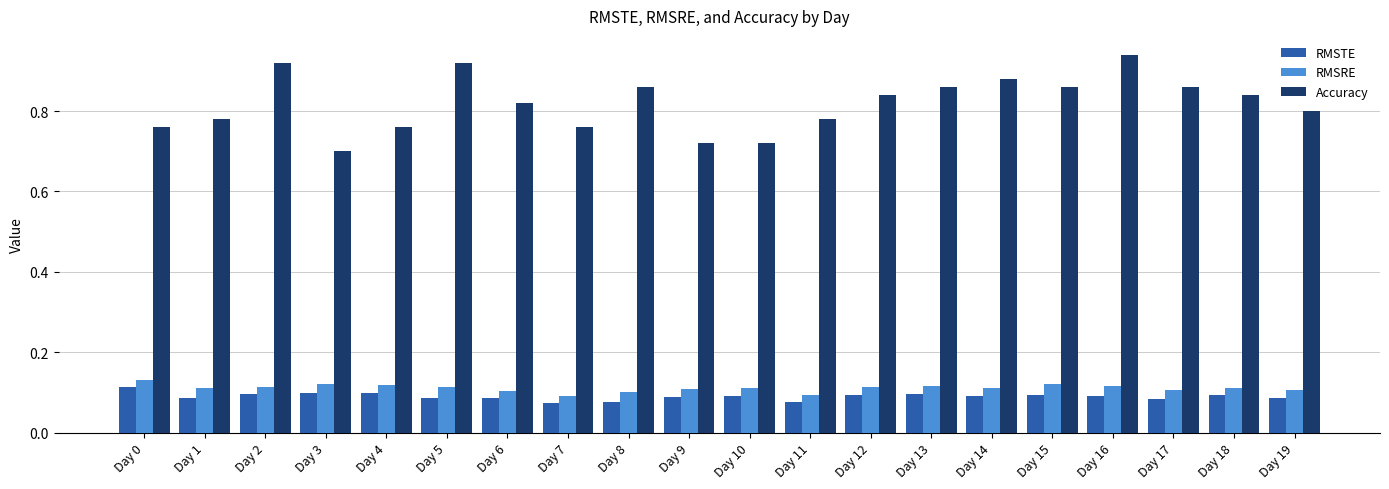

The Accuracy series shows 1.4 at Day 14. True or false?

False